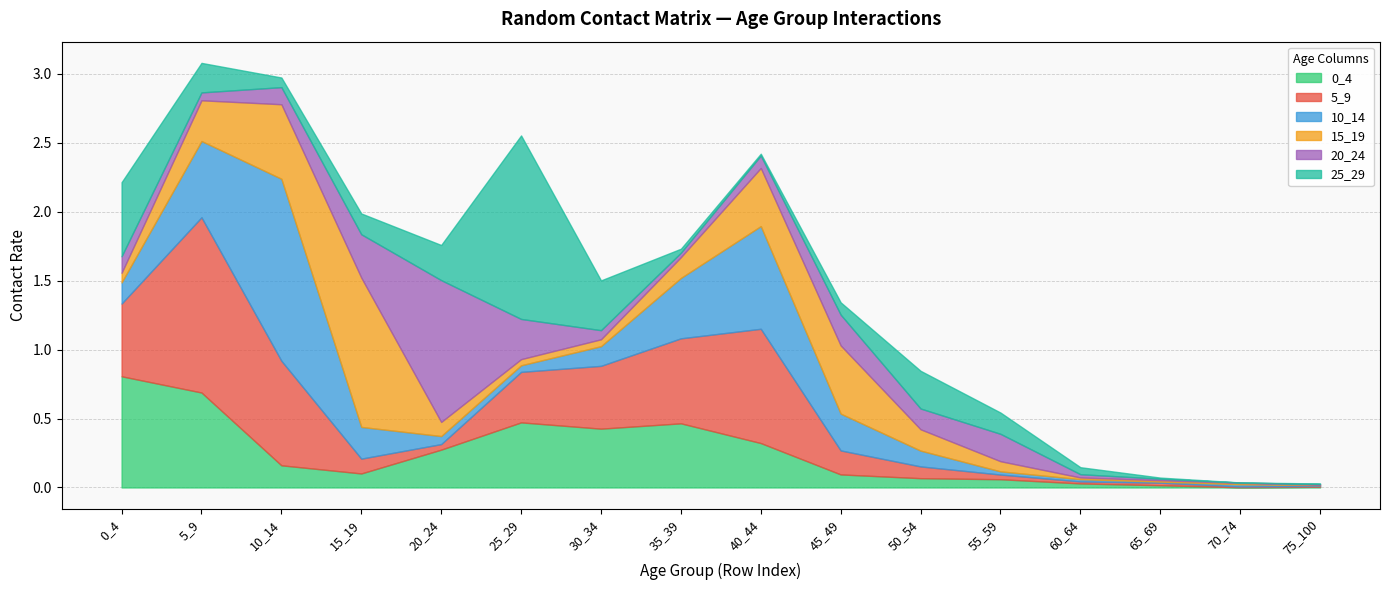

Reading left to right, extract all data points from this chart.

0_4: 0.8	0.7	0.2	0.1	0.3	0.5	0.4	0.5	0.3	0.1	0.1	0.1	0.0	0.0	0.0	0.0
5_9: 0.5	1.3	0.8	0.1	0.0	0.4	0.5	0.6	0.8	0.2	0.1	0.0	0.0	0.0	0.0	0.0
10_14: 0.2	0.6	1.3	0.2	0.1	0.0	0.1	0.4	0.7	0.3	0.1	0.0	0.0	0.0	0.0	0.0
15_19: 0.1	0.3	0.5	1.1	0.1	0.0	0.1	0.2	0.4	0.5	0.2	0.1	0.0	0.0	0.0	0.0
20_24: 0.1	0.1	0.1	0.3	1.0	0.3	0.1	0.0	0.1	0.2	0.2	0.2	0.0	0.0	0.0	0.0
25_29: 0.5	0.2	0.1	0.2	0.3	1.3	0.4	0.0	0.0	0.1	0.3	0.2	0.1	0.0	0.0	0.0